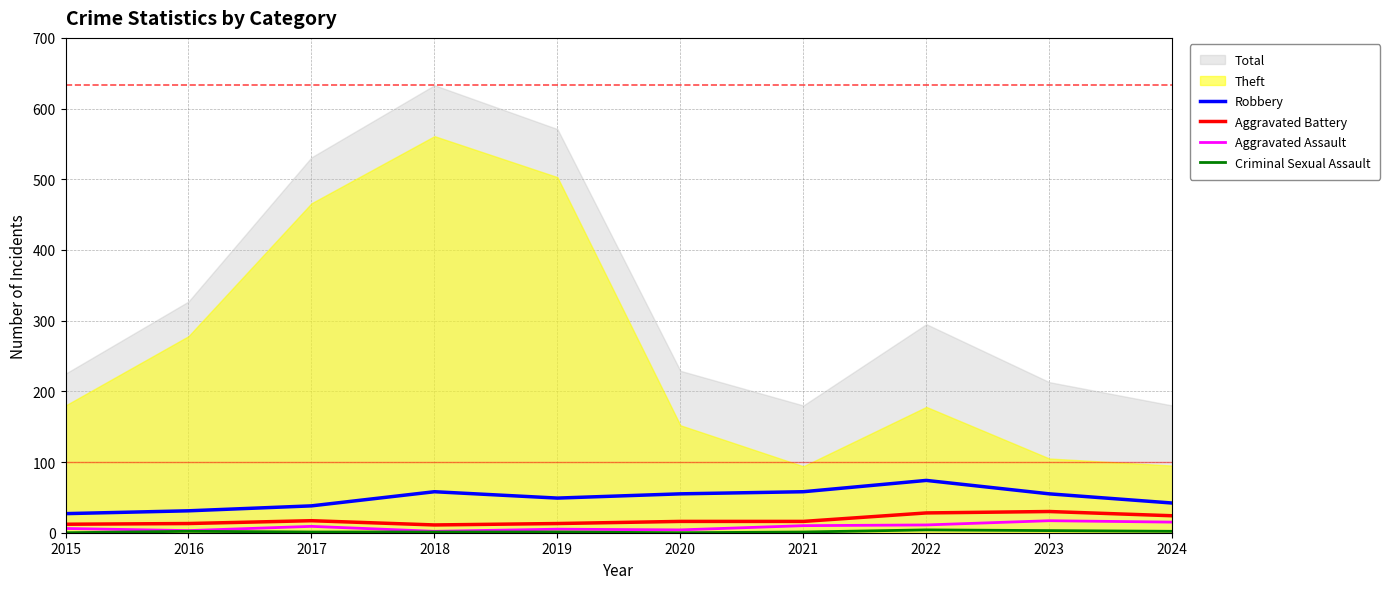

In Aggravated Battery, how many points are lower than both neighbors (excluding endpoints)?

1